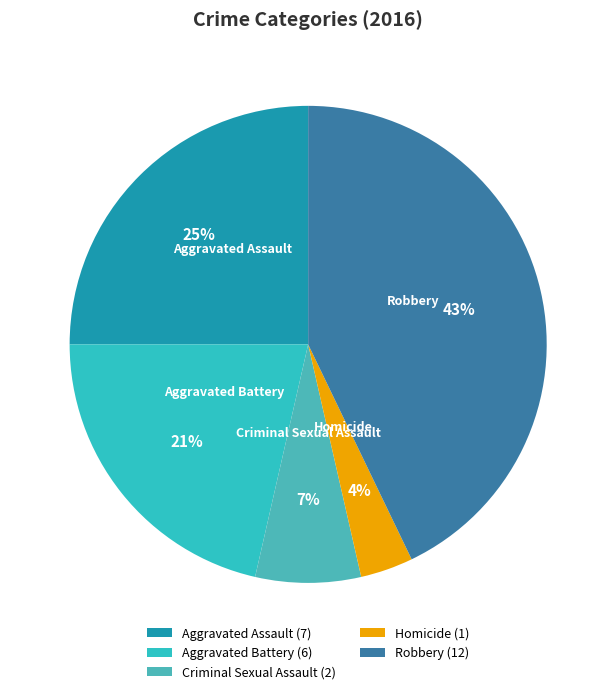

Rank the categories by value from lowest to highest.

Homicide, Criminal Sexual Assault, Aggravated Battery, Aggravated Assault, Robbery